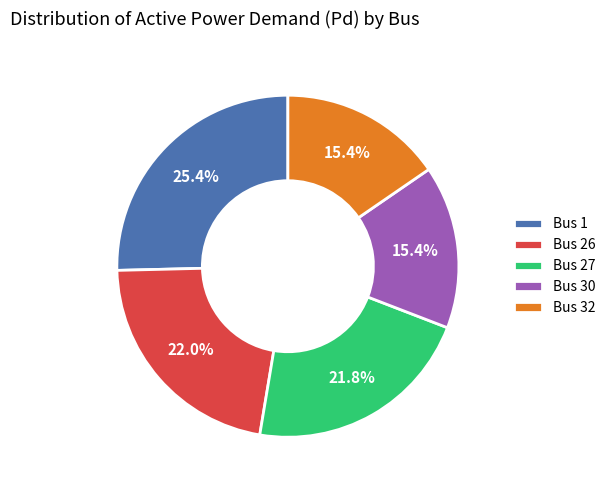

How many slices are in this pie chart?

5